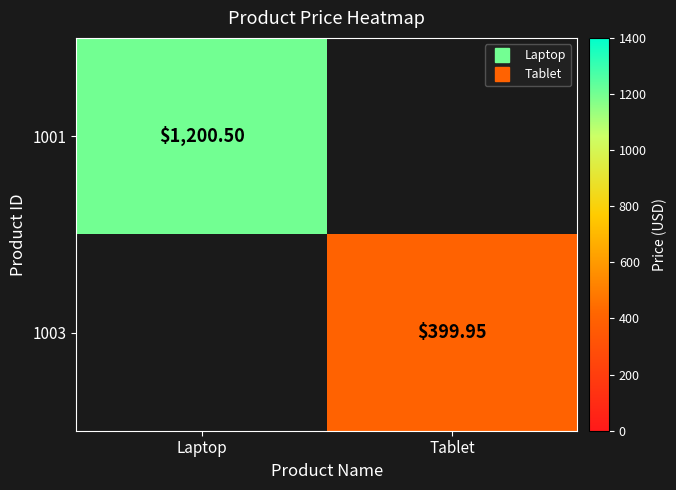

The 1003 series shows 399.9 at Tablet. True or false?

True